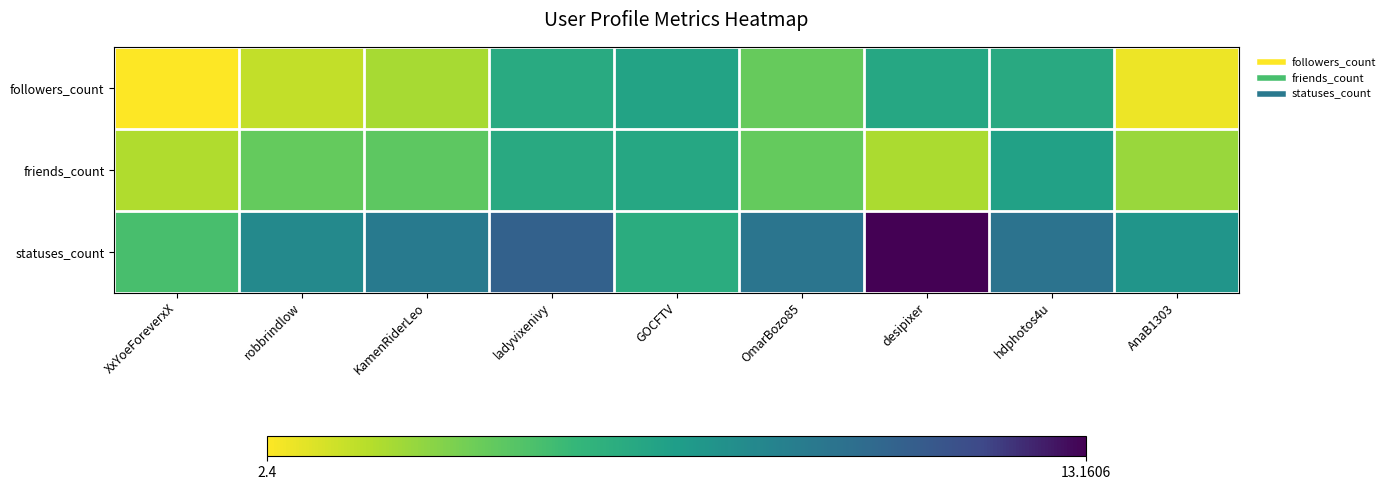

At which category is the sum across all series the highest?

ladyvixenivy